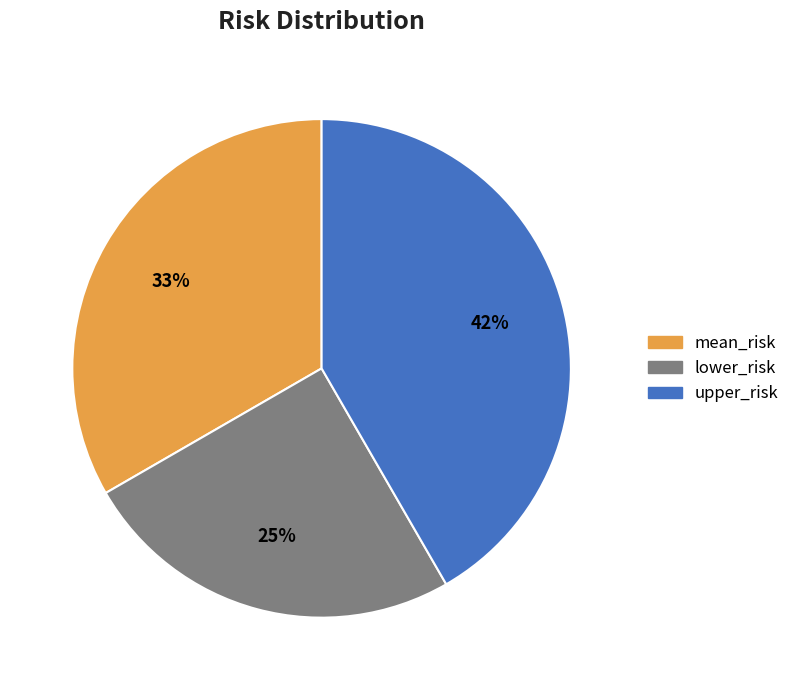

To the nearest percent, what is the average slice percentage?

33%